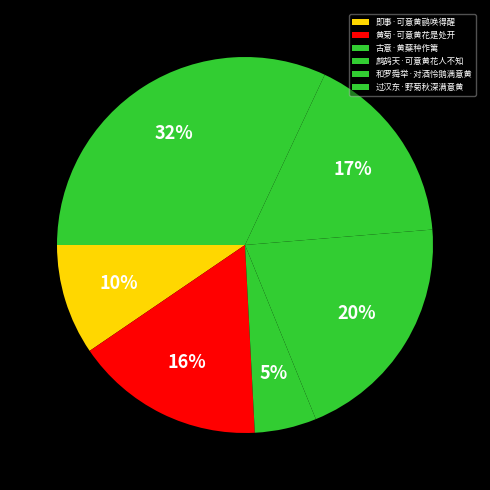

What is the ratio of the value at 和罗舜举·对酒怜鹅满意黄 to the value at 即事·可意黄鹂唤得醒?

1.8